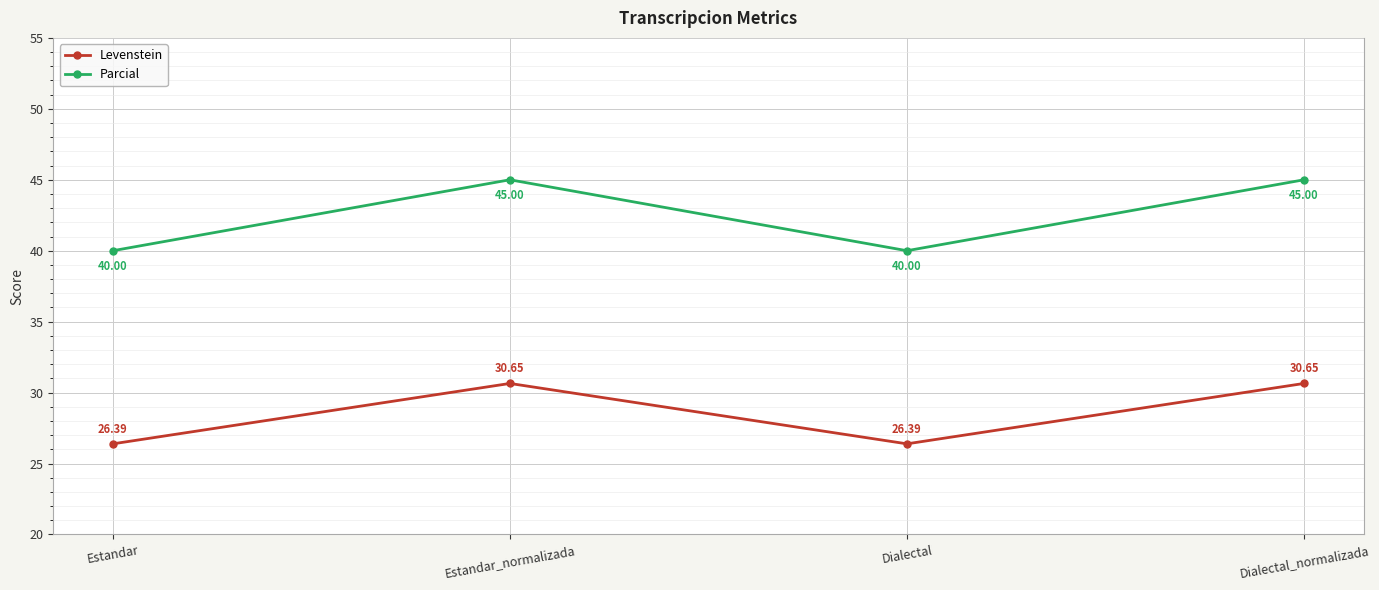

What are all the series names shown in the legend?

Levenstein, Parcial